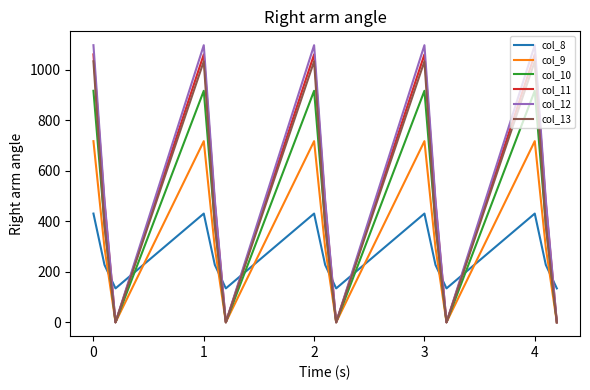

What is the greatest value displayed?

1096.7